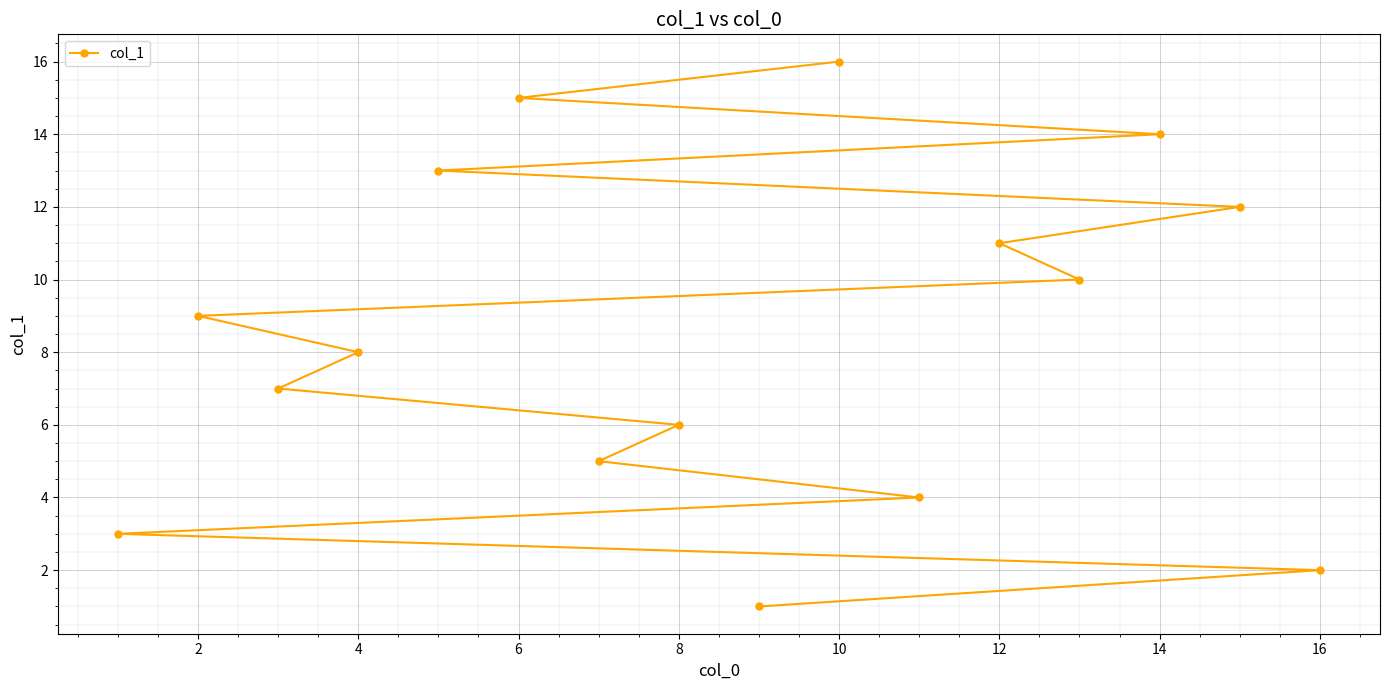

What is the change in value from 4 to 16?

-6